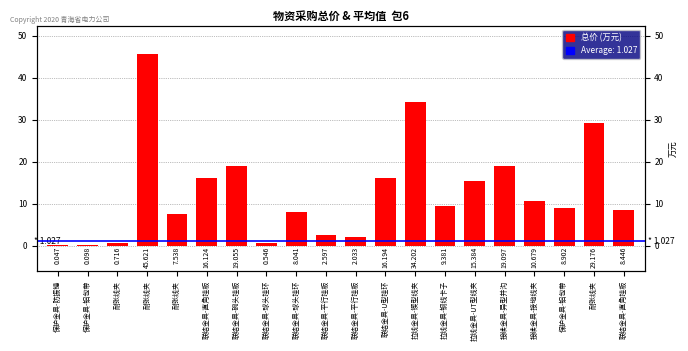

True or false: the data shows 0.5 at 耐张线夹.

False